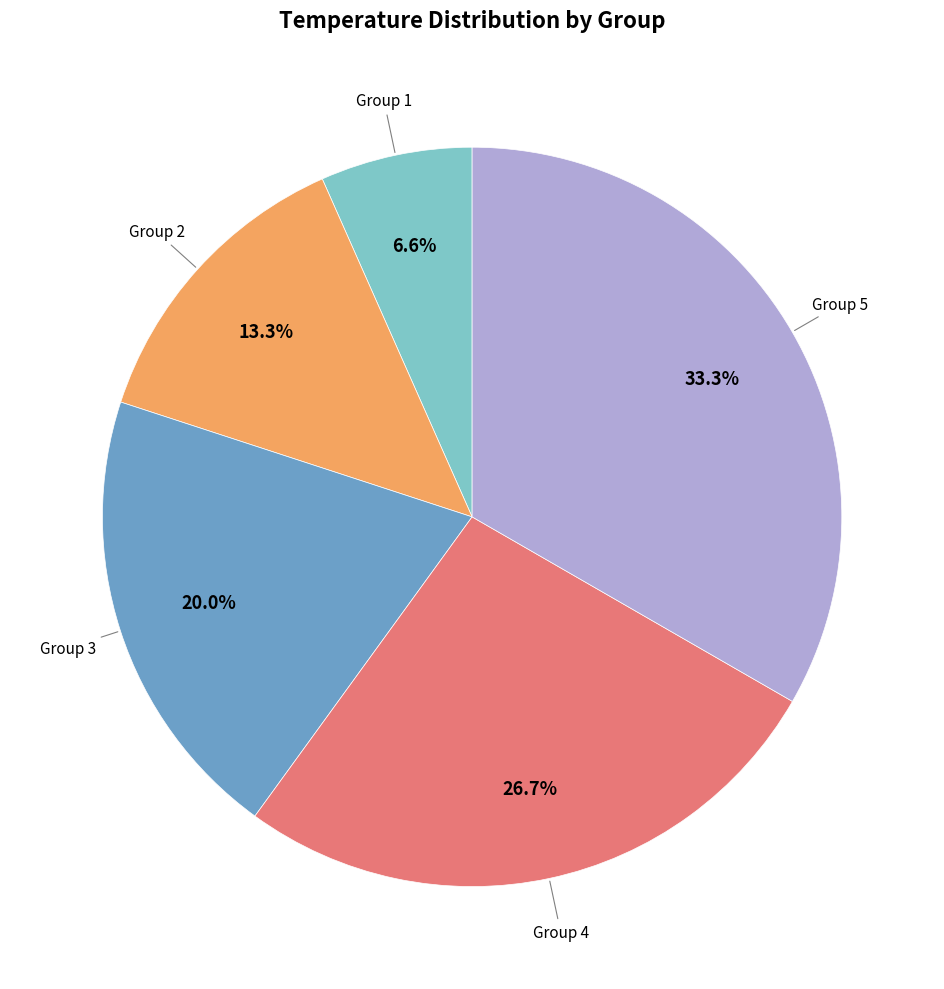

Between Group 4 and Group 3, which is larger?

Group 4